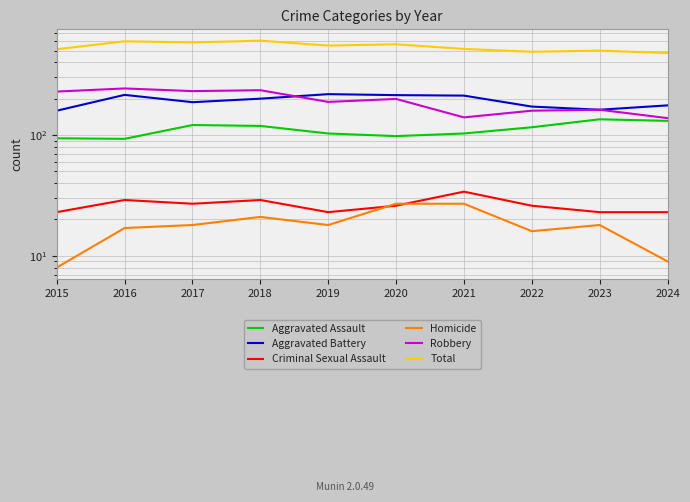

What is the difference between the second highest and second lowest values in the Aggravated Battery series?

53